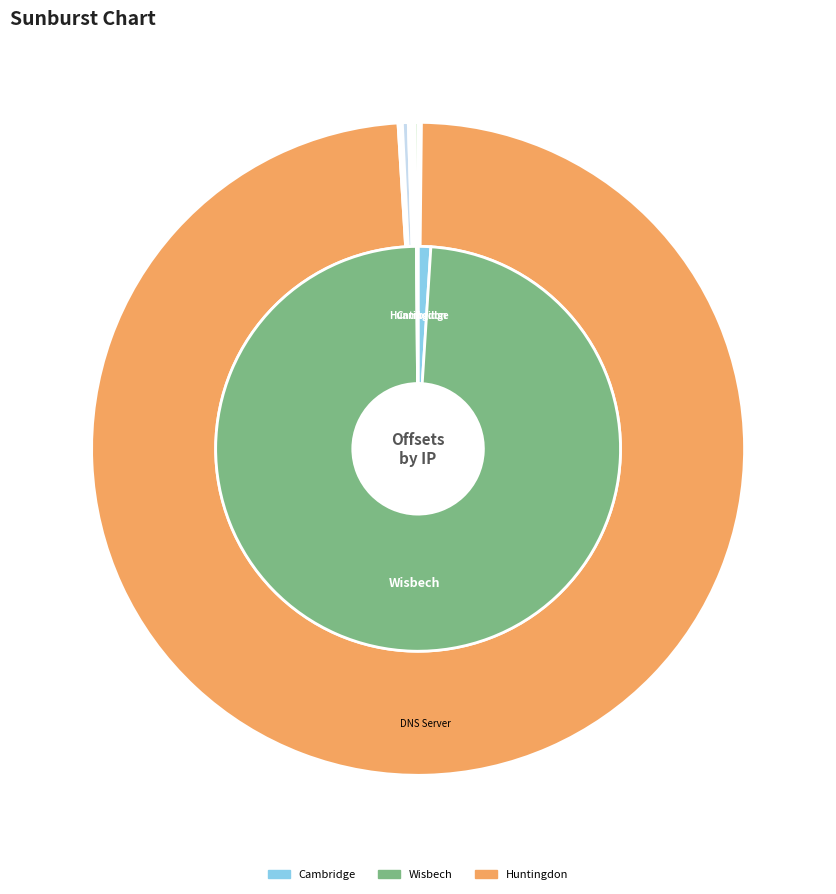

What is the ratio of the value at 193.62.203.106 to the value at 131.111.179.82?

0.6